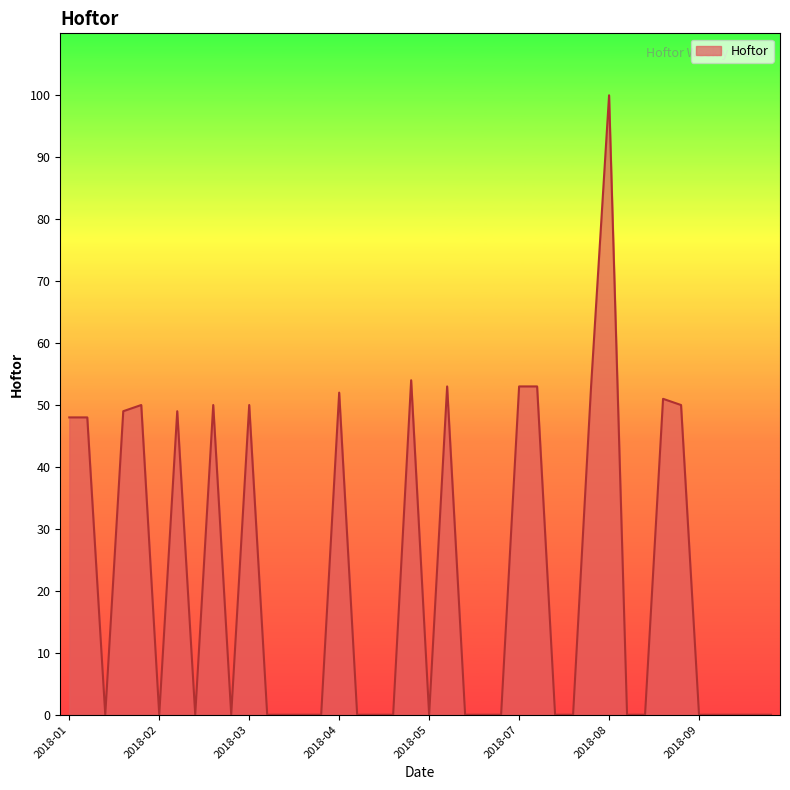

What is the difference between the maximum and minimum values?

100